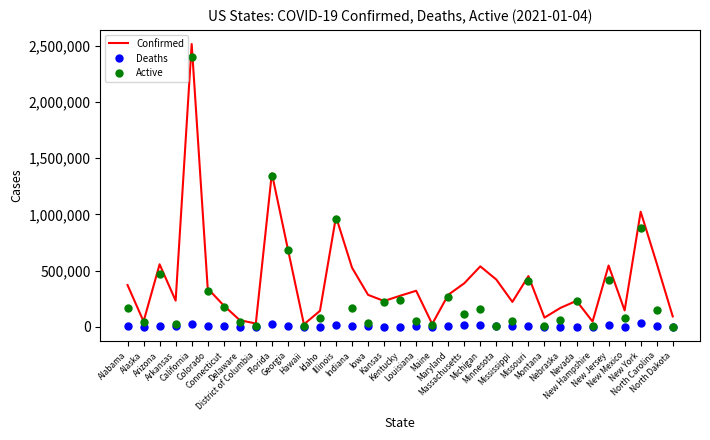

What is the total value across all series at North Dakota?

96210